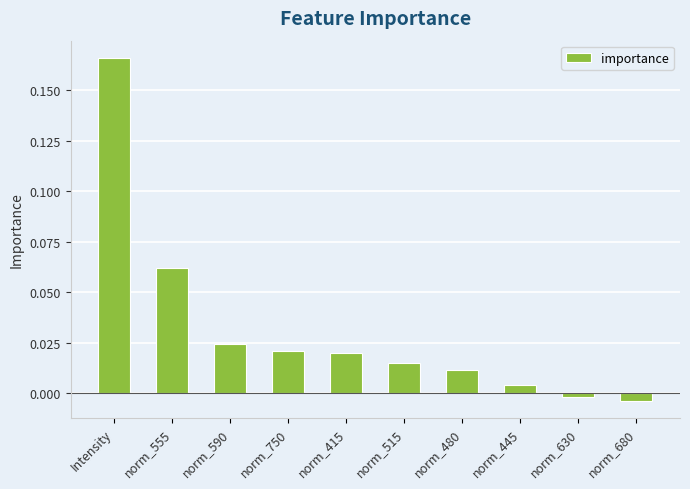

What position from the left is norm_750?

4